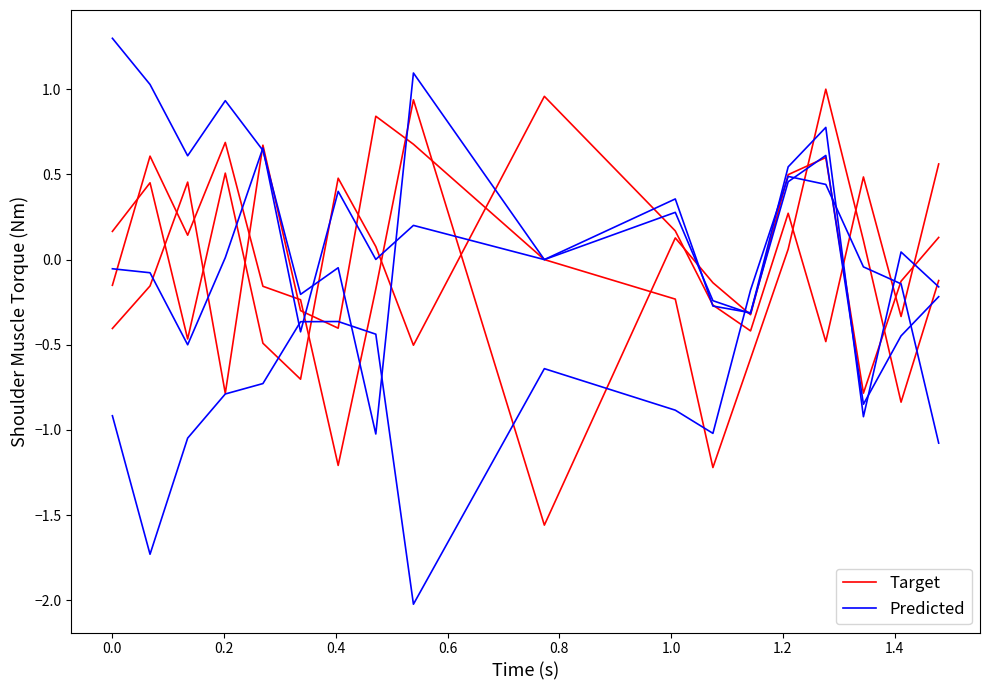

How many values in Predicted are below zero?

16